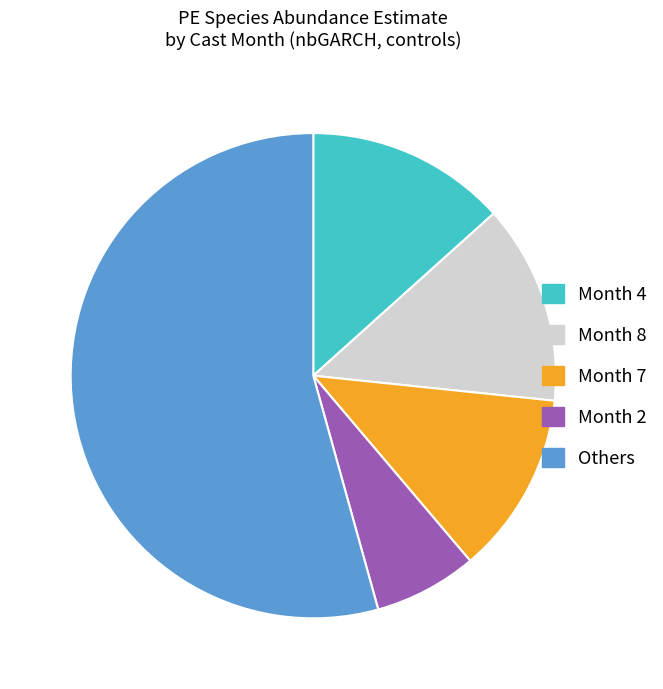

Which slice is the largest?

Others